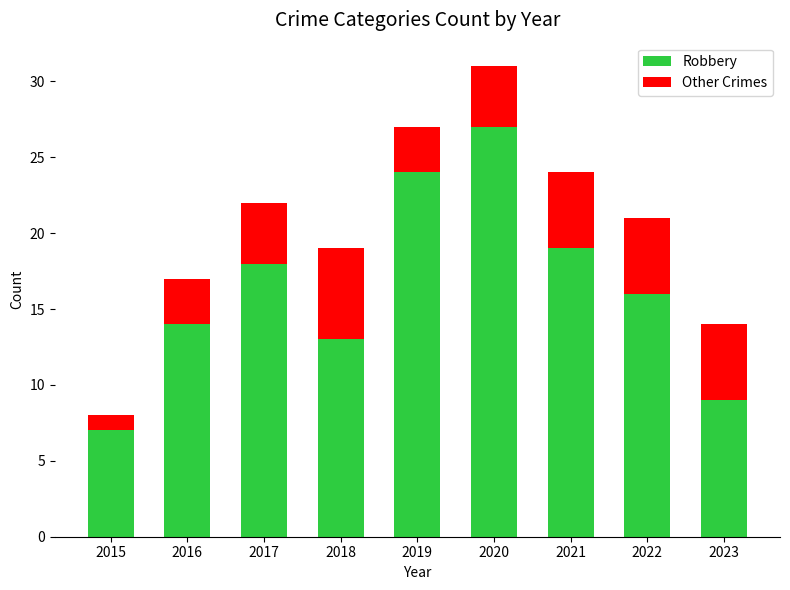

Is it true that Robbery equals 13 at 2018?

True